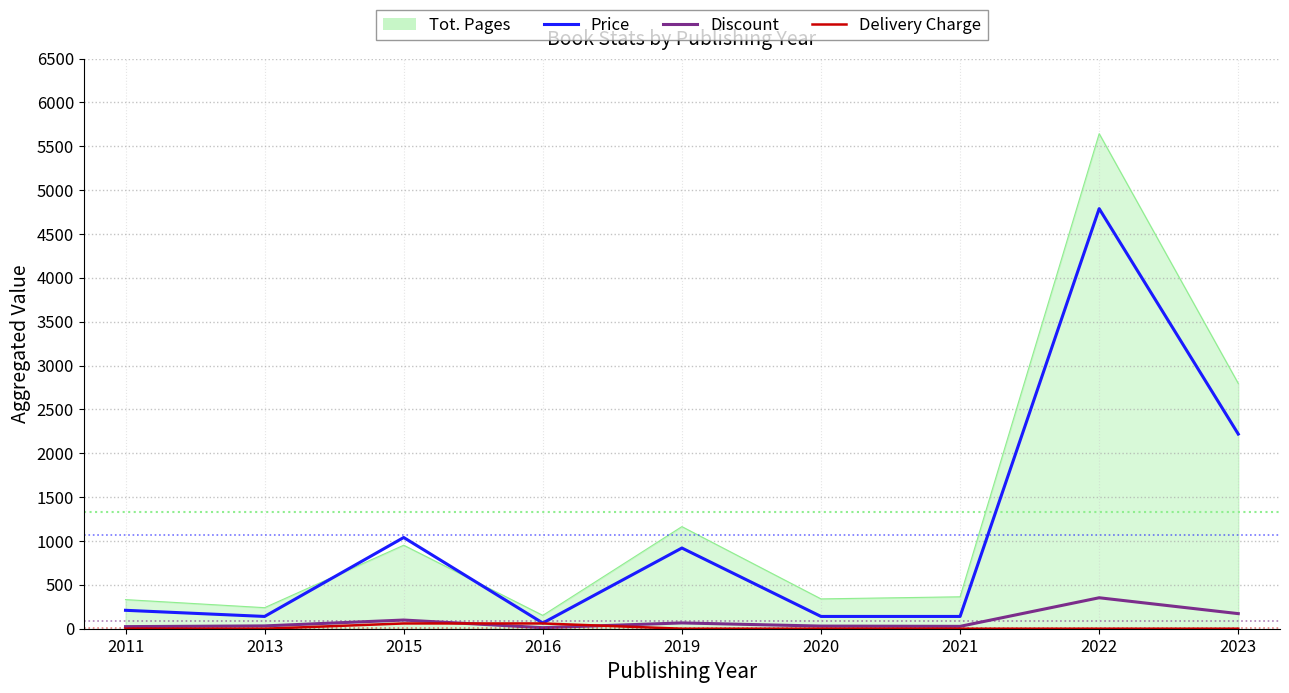

Is it true that Price equals 920 at 2019?

True